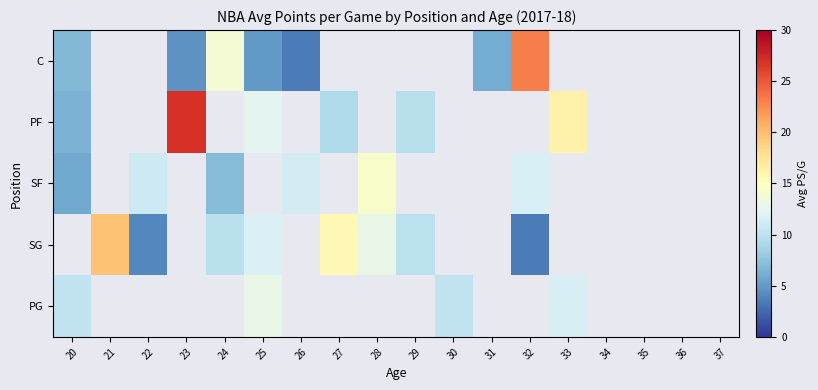

What is the highest value of the C series?

23.1